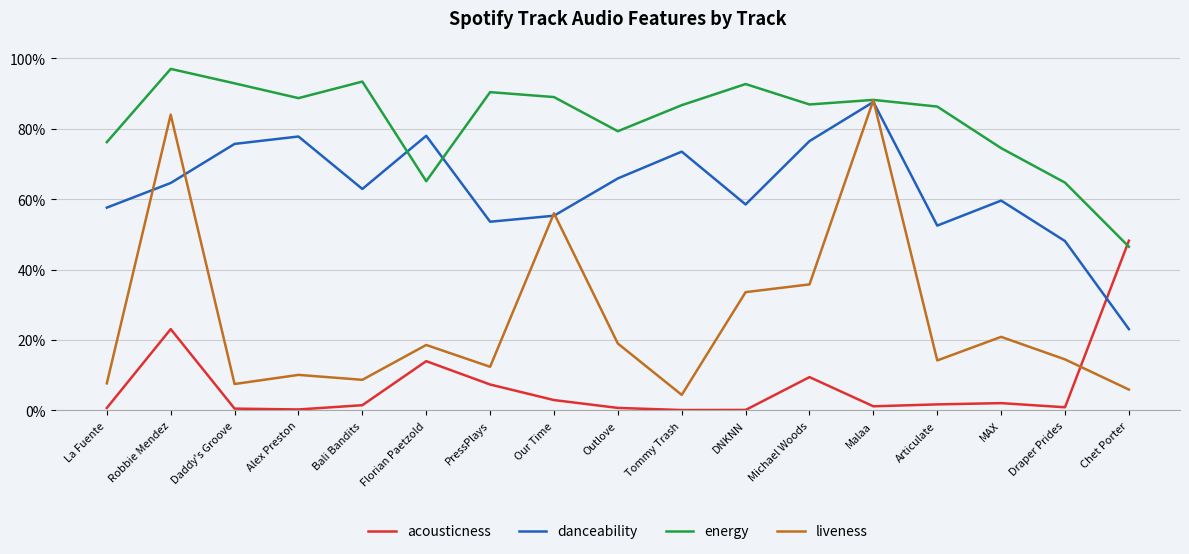

At which category is the sum across all series the highest?

Robbie Mendez